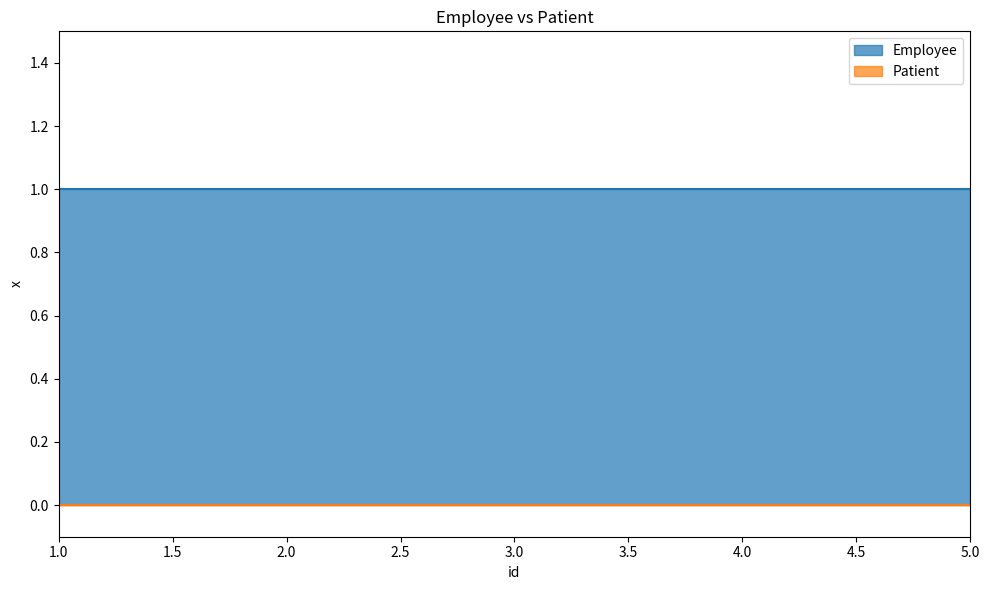

Which category has the highest value in the Patient series?

1